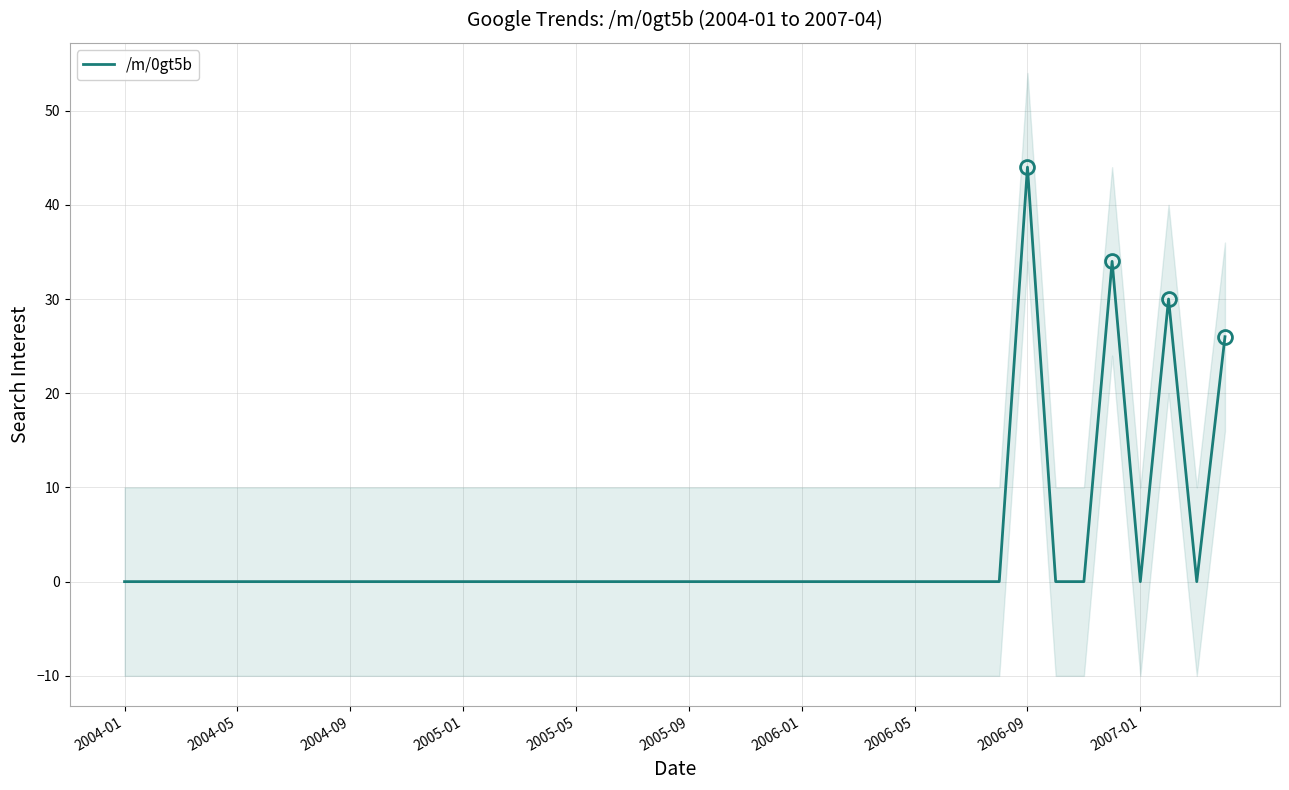

At which label does /m/0gt5b reach its peak?

2006-09